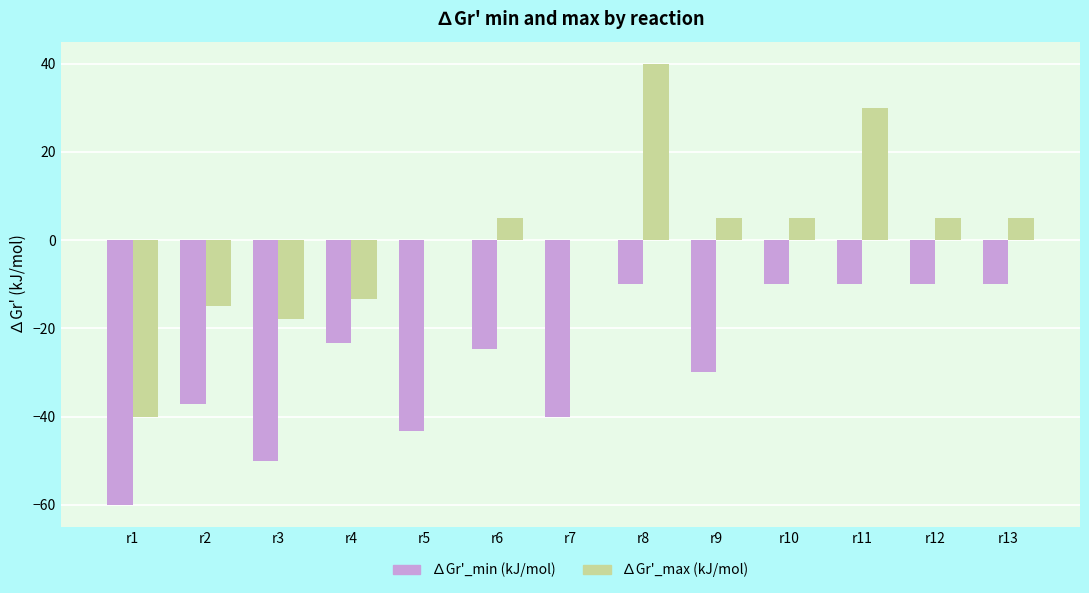

Reading left to right, extract all data points from this chart.

∆Gr'_min (kJ/mol): -60.0	-37.2	-50.0	-23.2	-43.2	-24.6	-40.0	-10.0	-30.0	-10.0	-10.0	-10.0	-10.0
∆Gr'_max (kJ/mol): -40.0	-15.0	-17.8	-13.2	0.0	5.0	0.0	40.0	5.0	5.0	30.0	5.0	5.0